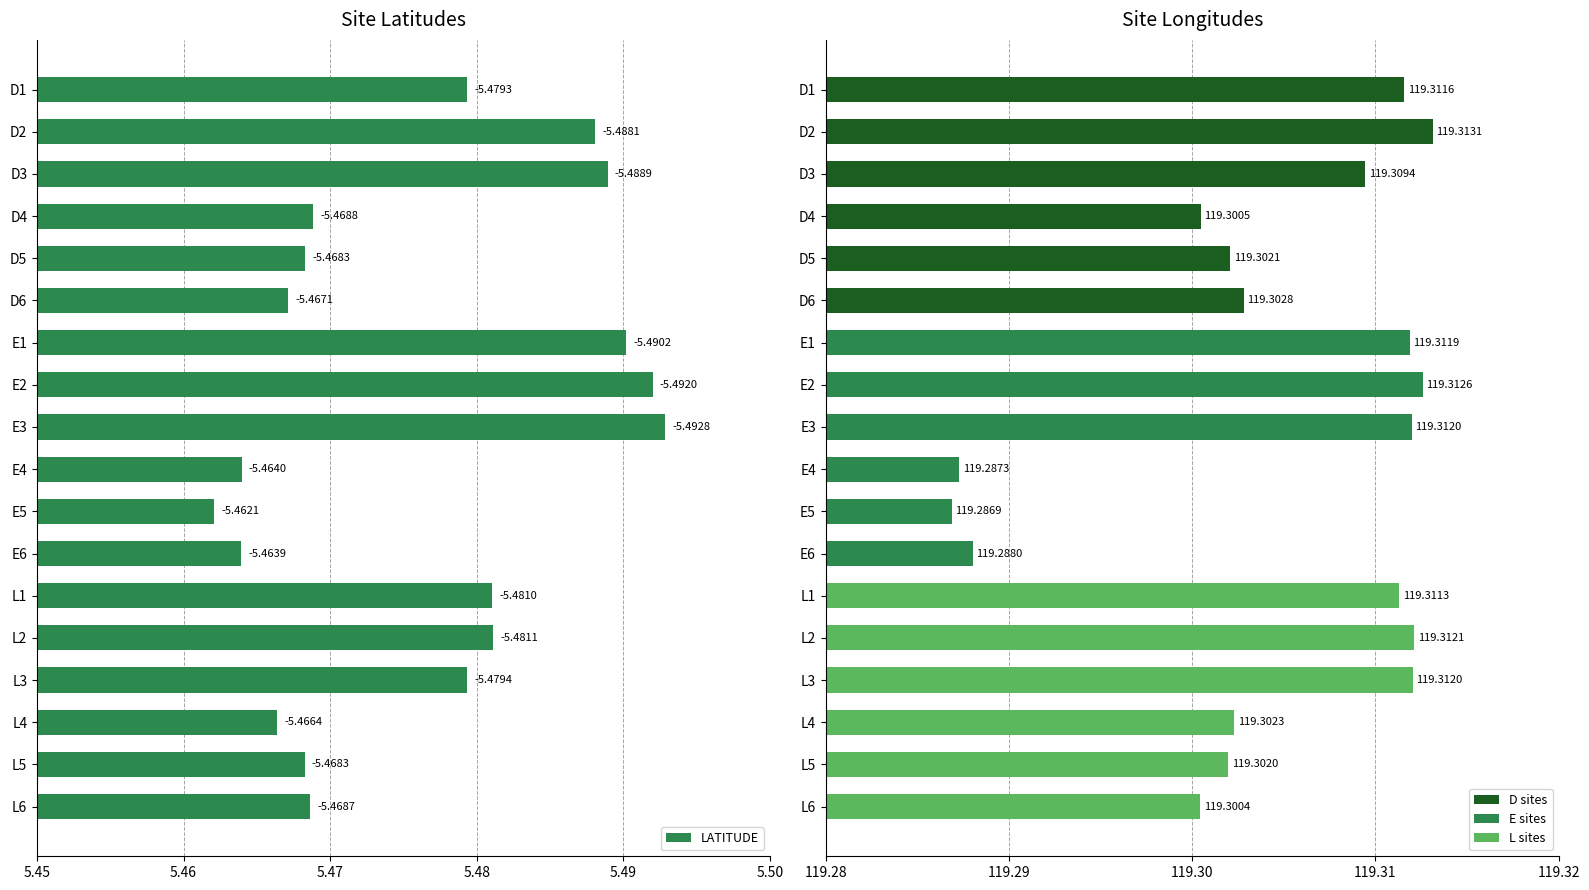

Reading right to left, list all the values displayed in this chart.

LATITUDE: 5.5	5.5	5.5	5.5	5.5	5.5	5.5	5.5	5.5	5.5	5.5	5.5	5.5	5.5	5.5	5.5	5.5	5.5
LONGITUDE: 119.3	119.3	119.3	119.3	119.3	119.3	119.3	119.3	119.3	119.3	119.3	119.3	119.3	119.3	119.3	119.3	119.3	119.3